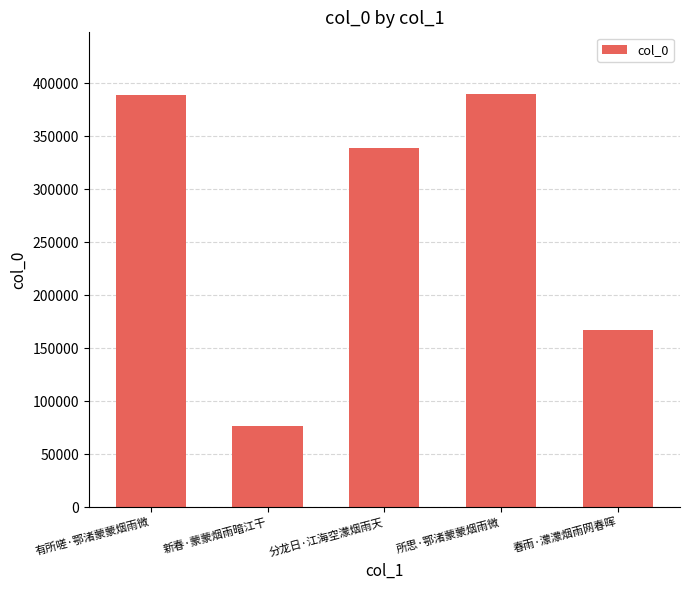

Where is the data nearest to the value 233137?

春雨·濛濛烟雨网春晖